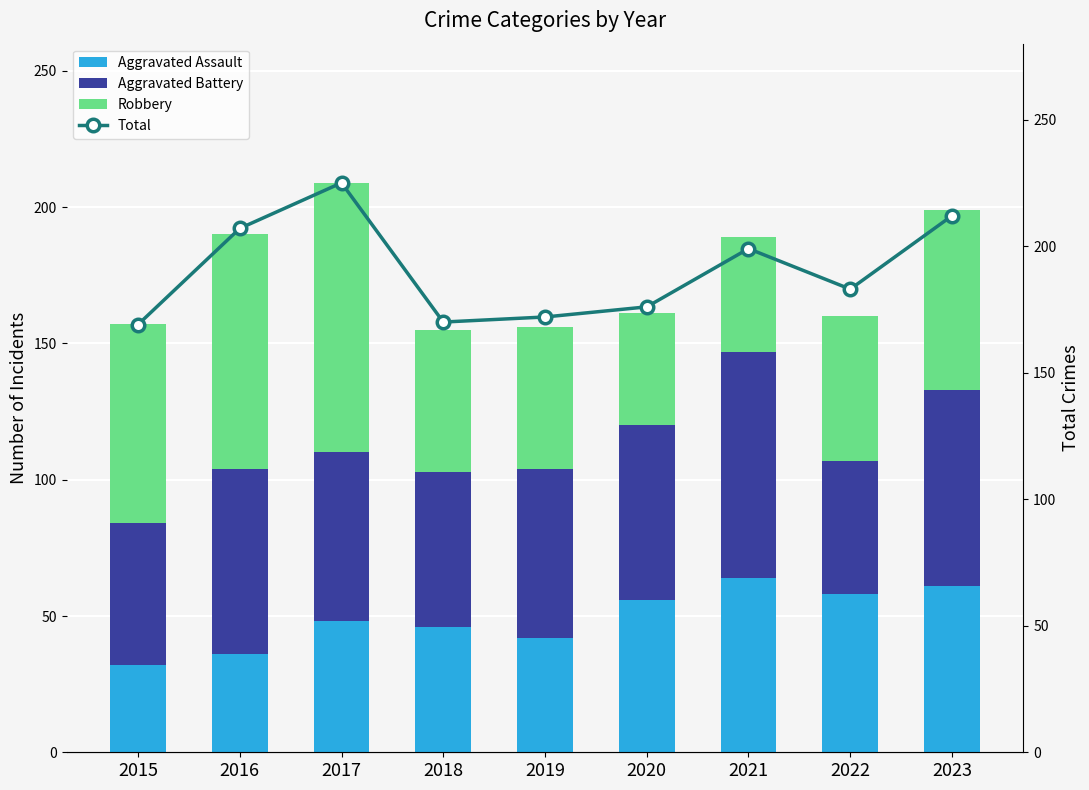

What is the total value across all series at 2021?

388